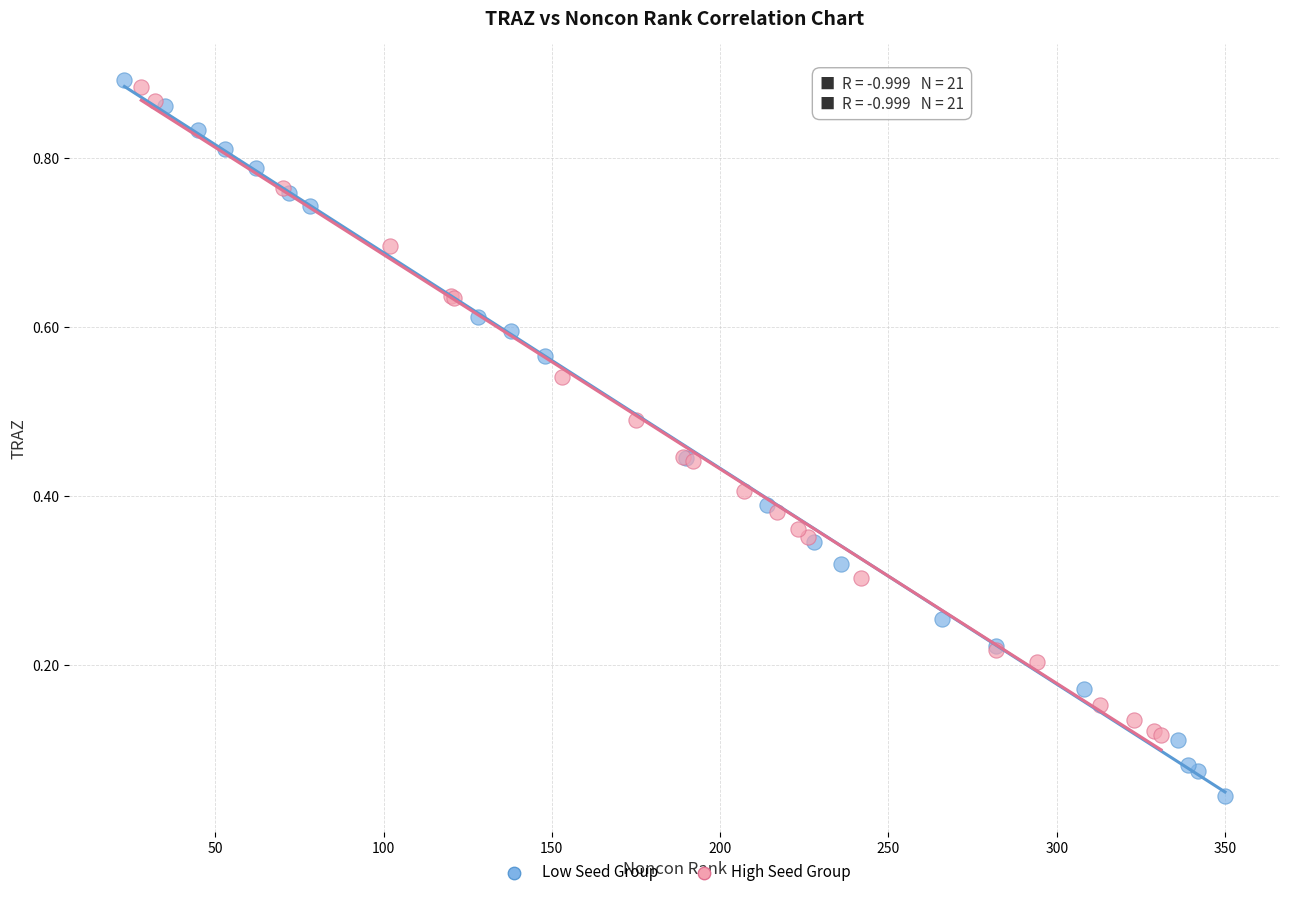

Which series has the widest spread of Y values?

Low Seed Group